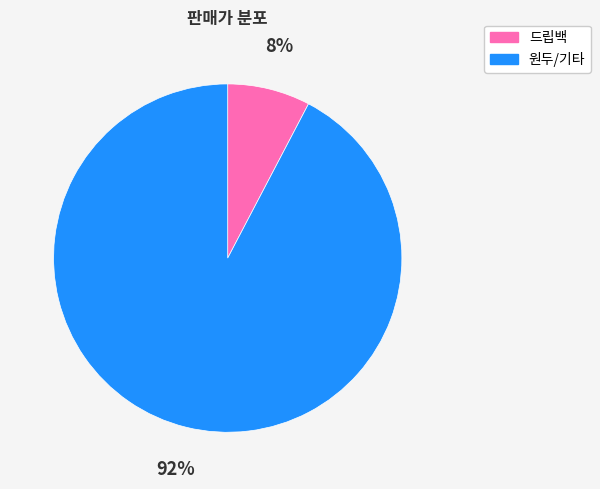

To the nearest percent, what is the average slice percentage?

50%